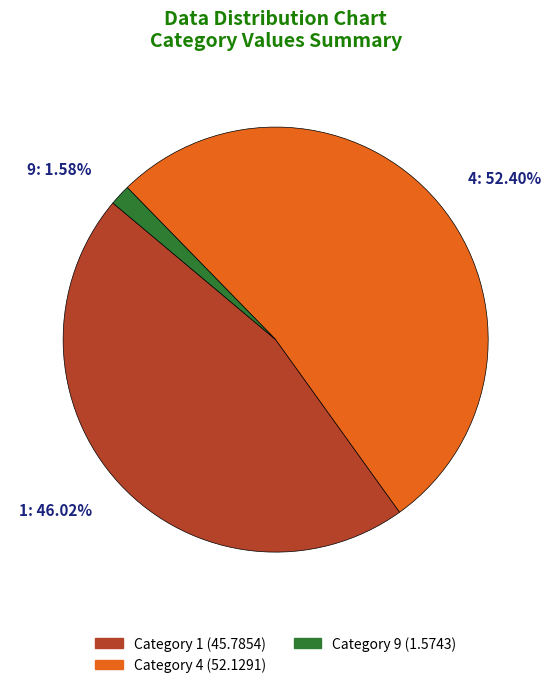

Is 1 the majority of the pie?

No